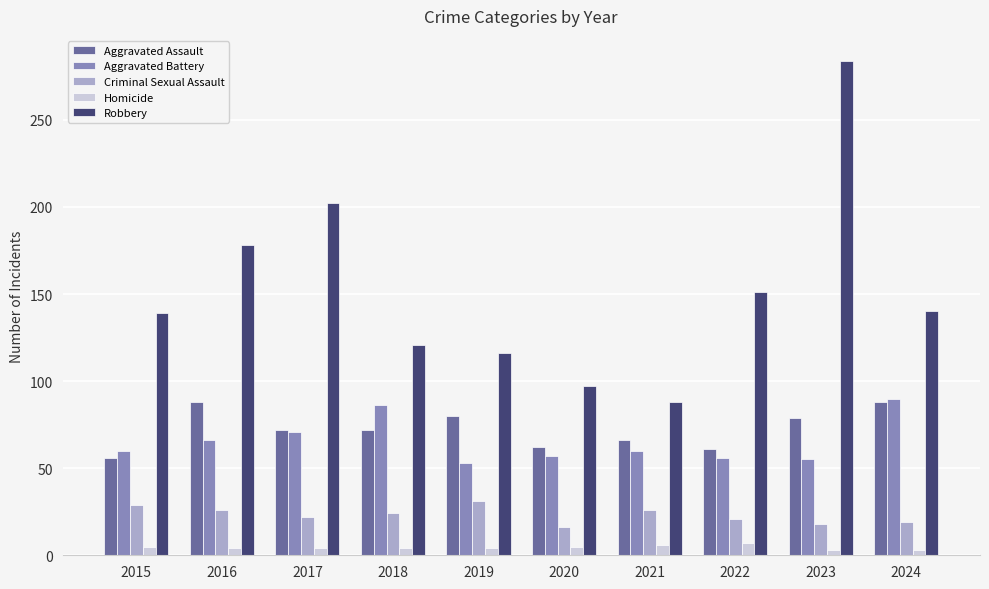

What is the highest value of the Robbery series?

284